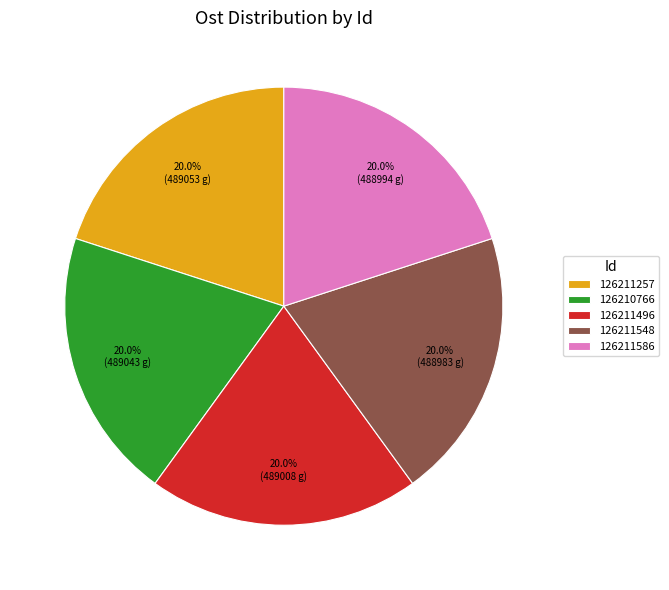

What is the ratio of the value at 126211586 to the value at 126211257?

1.0